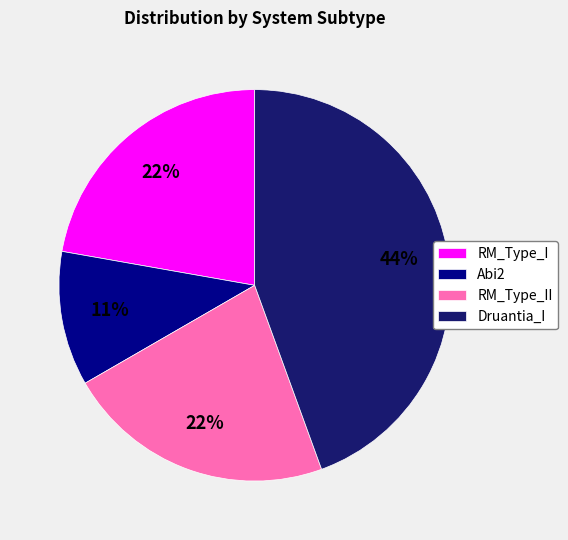

To the nearest percent, what is the average slice percentage?

25%